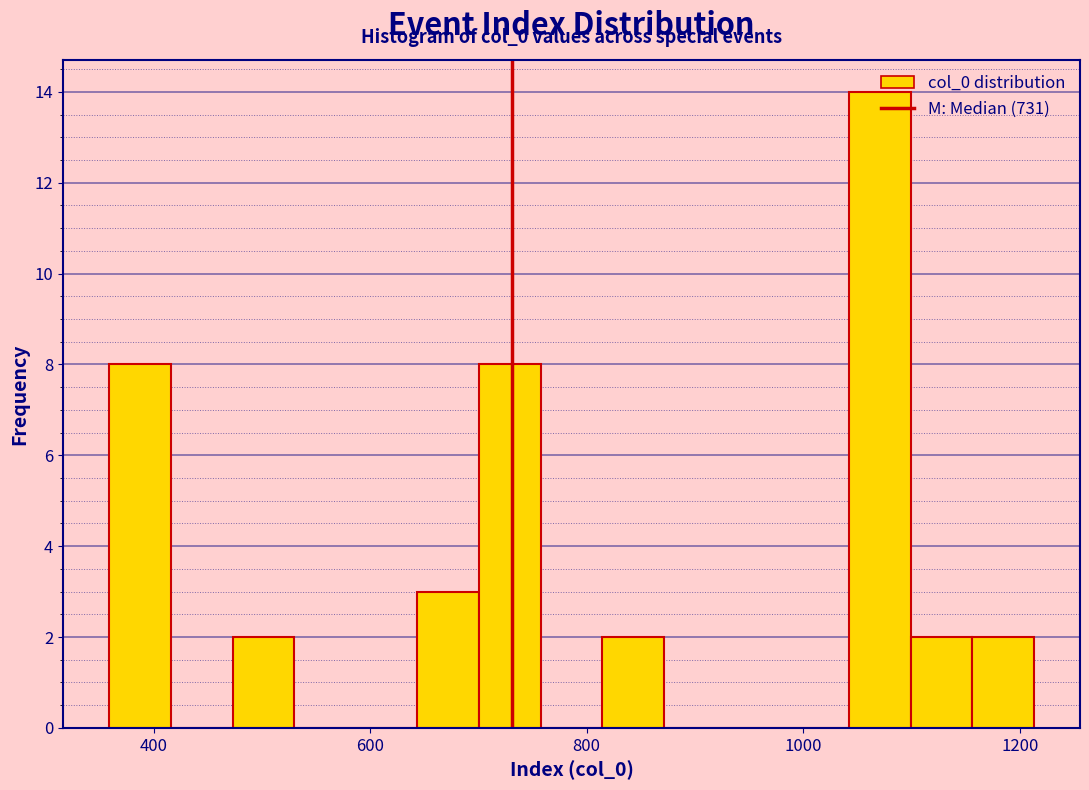

Read against the x-axis, roughly where is the centre of the tallest bar?

1080